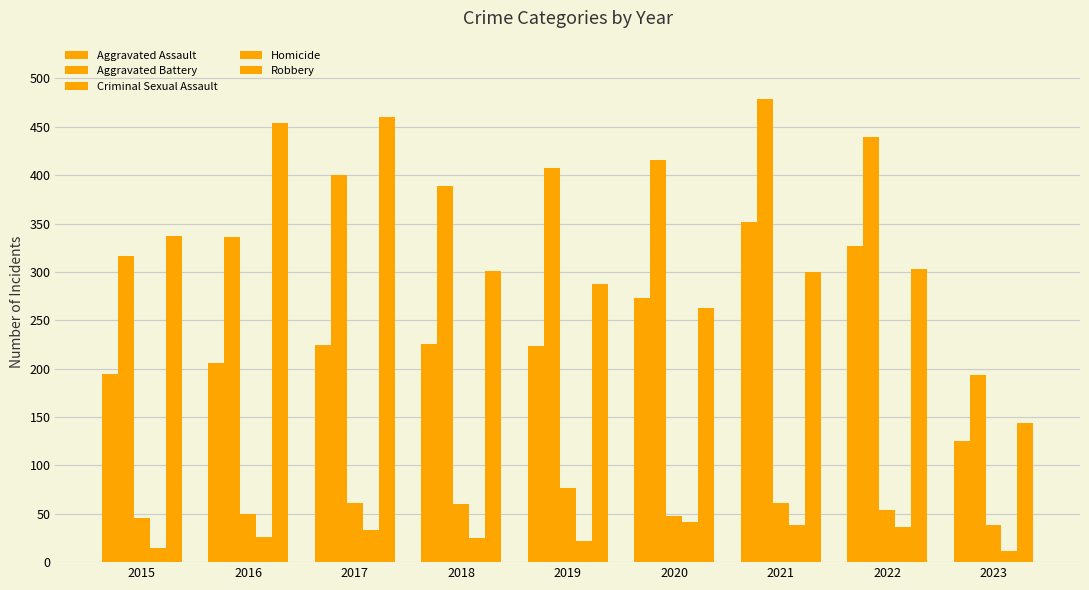

Rank the series at 2019 from highest to lowest value.

Aggravated Battery, Robbery, Aggravated Assault, Criminal Sexual Assault, Homicide